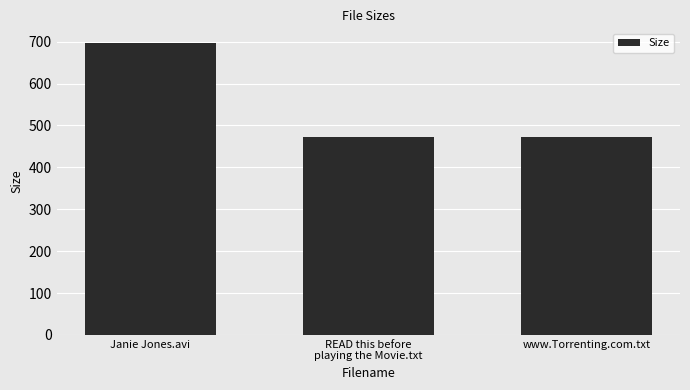

What is the difference between the maximum and minimum values?

224.1